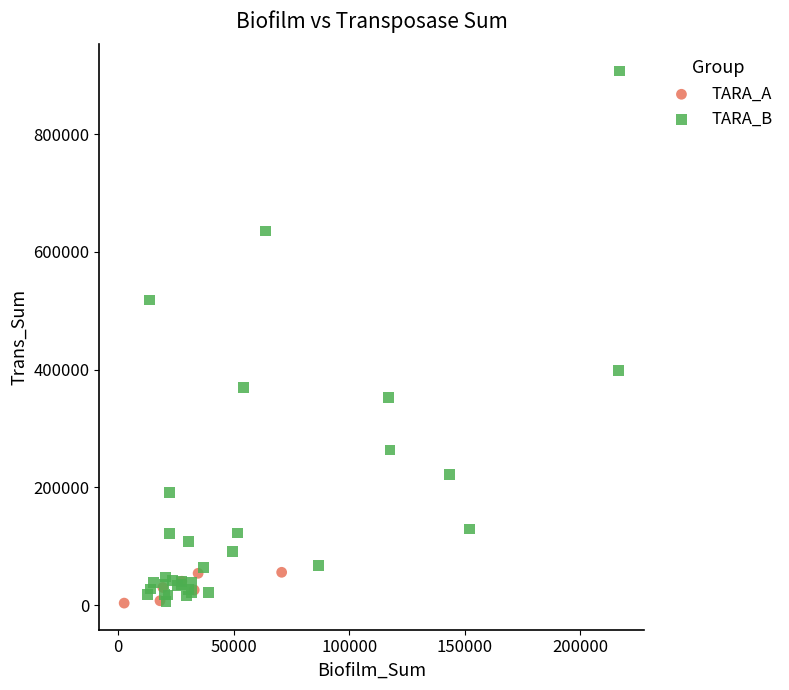

What are all the series names shown in the legend?

TARA_A, TARA_B